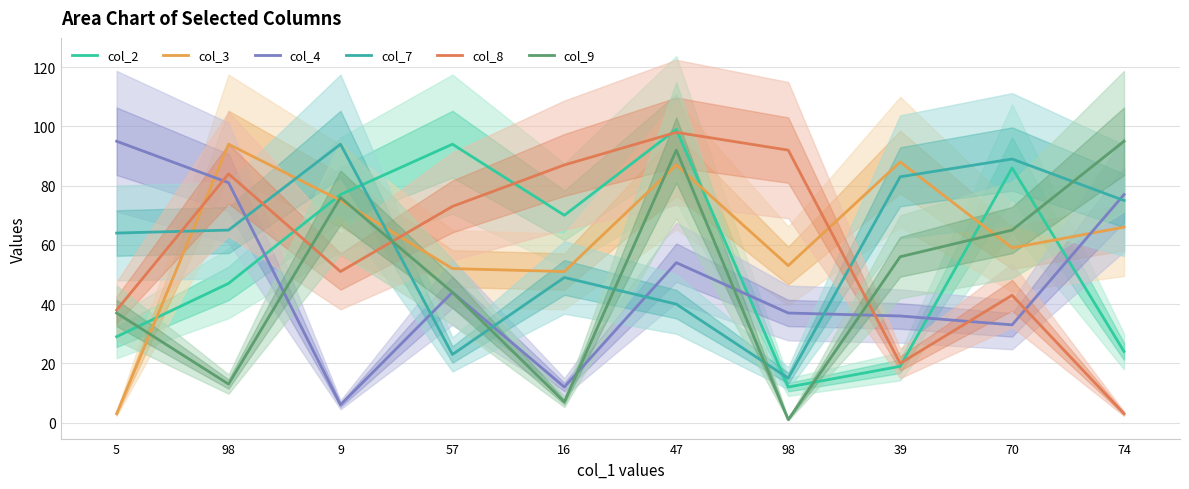

What value does the col_2 series have at 39?

19